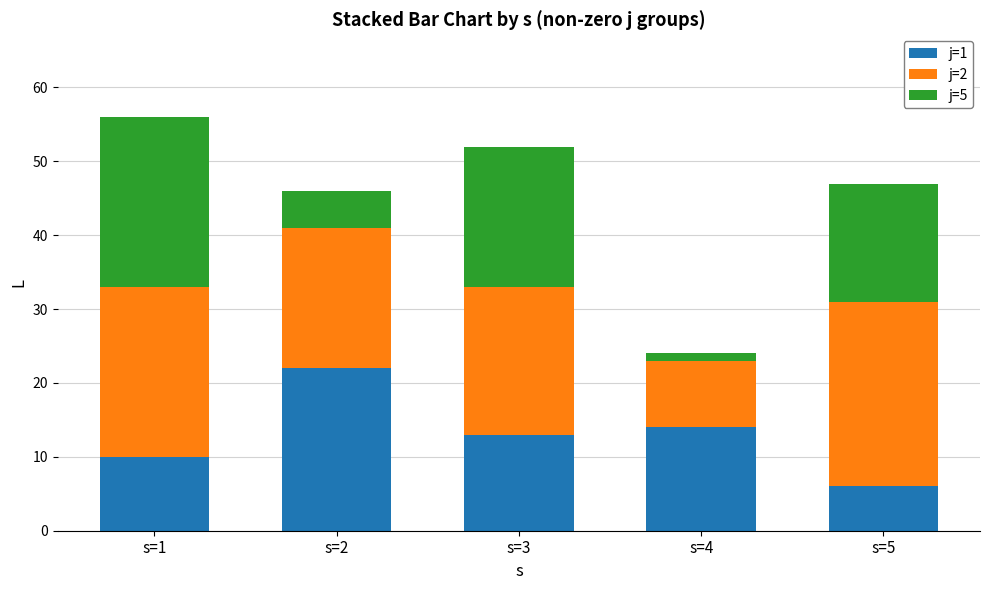

What is the difference between the second highest and minimum values in the j=1 series?

8